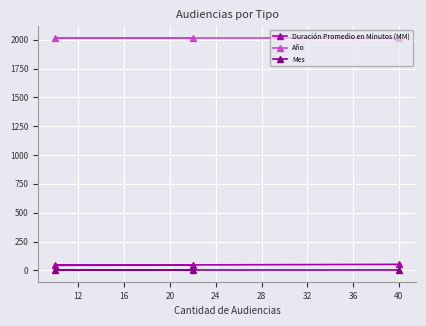

What is the sum of all Año values?

6051